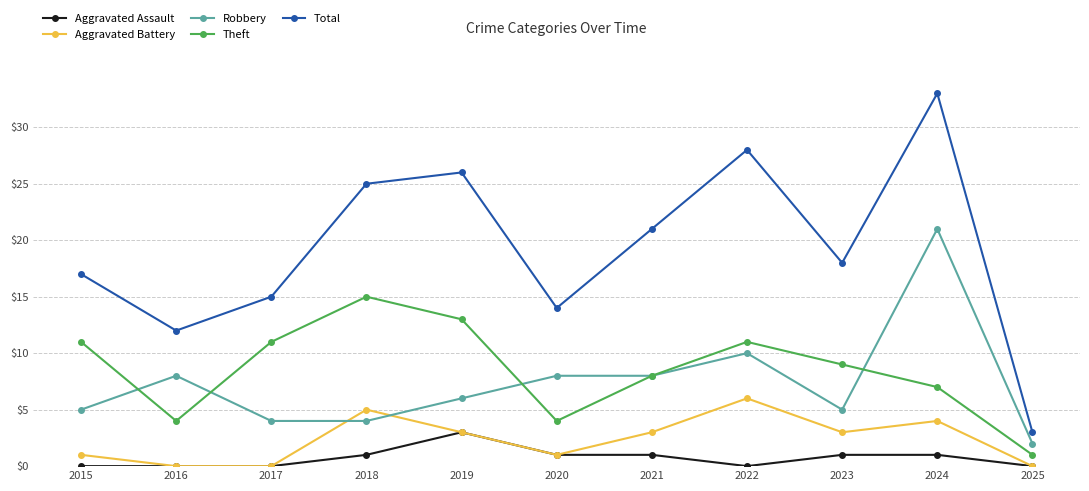

What is the approximate value of Total at 2021, to the nearest 10?

20